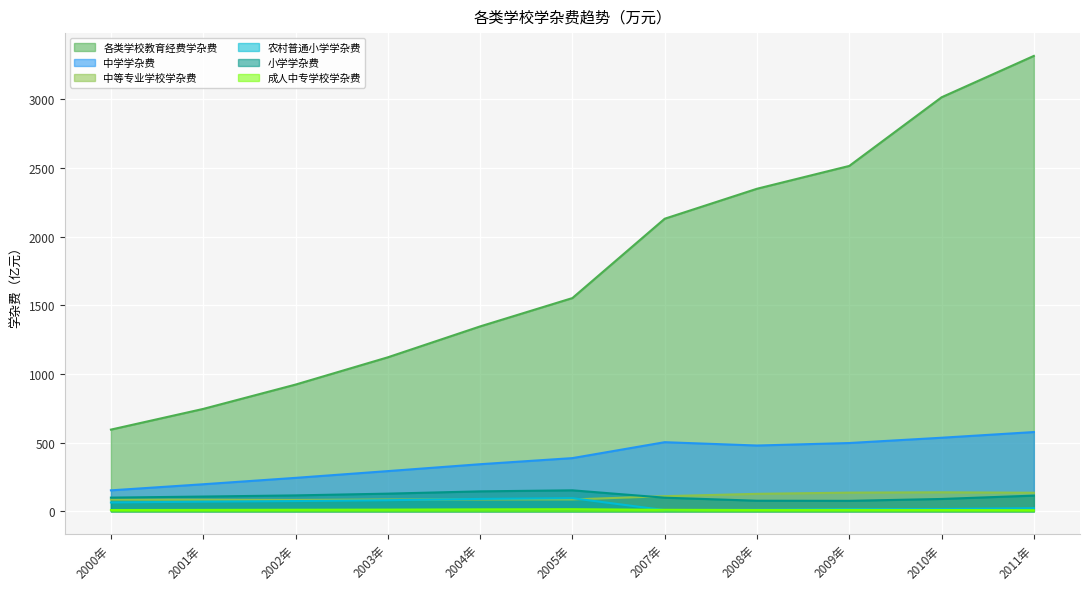

What is the sum of all 小学学杂费 values?

1203.6